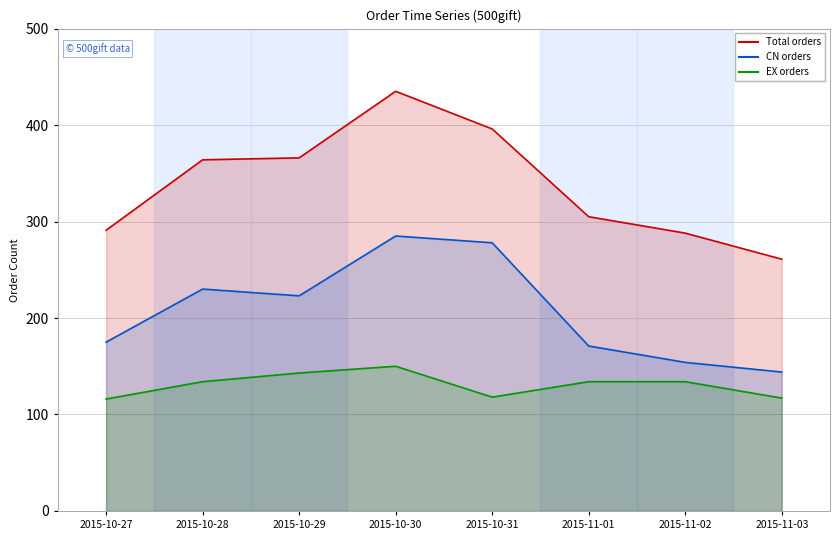

What is the difference between the maximum and minimum values in the Total orders series?

174